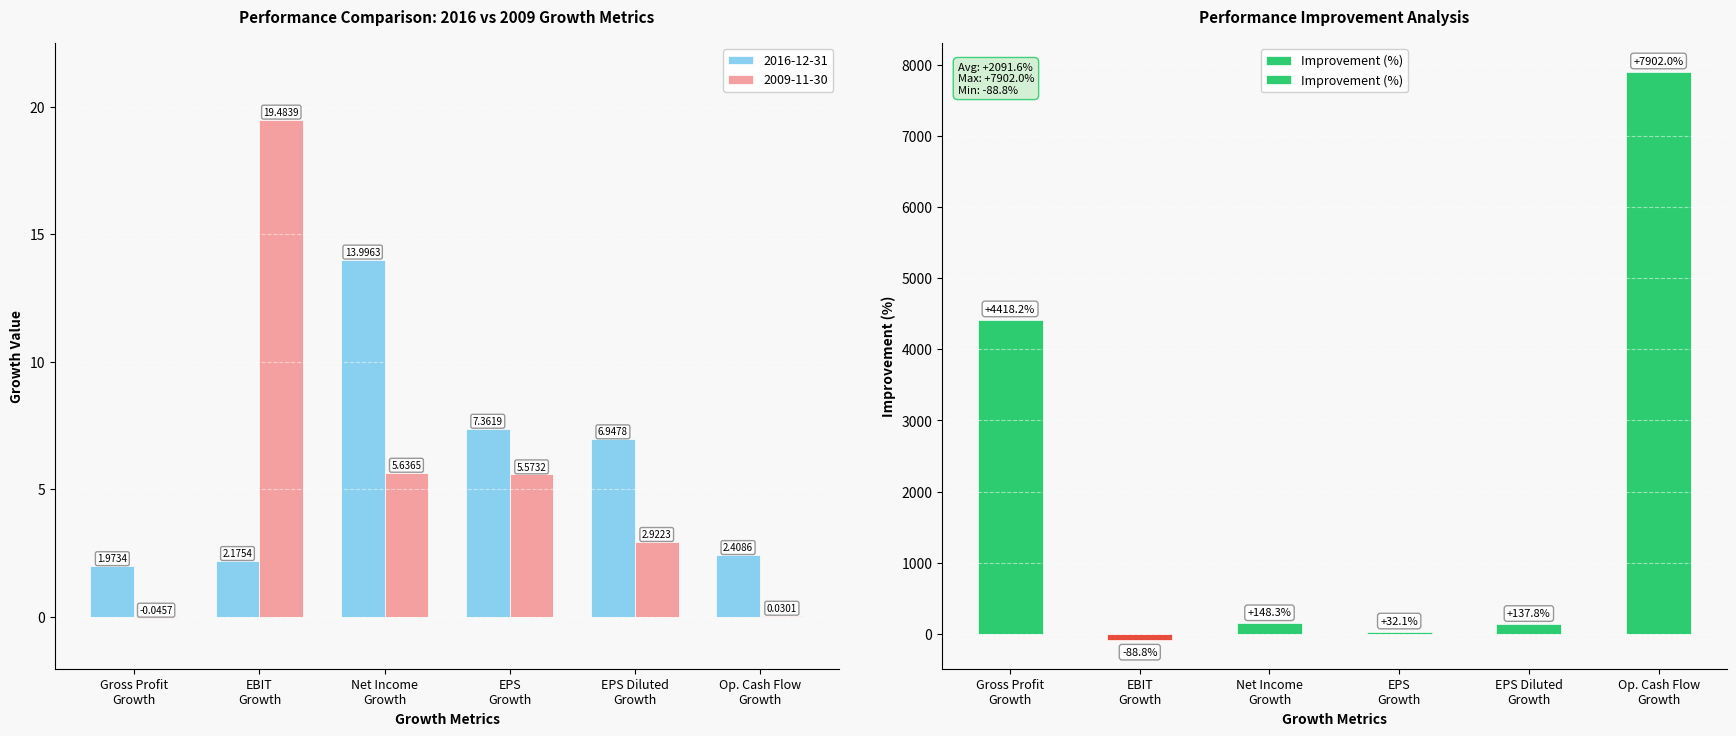

What is the greatest value displayed?

7902.0